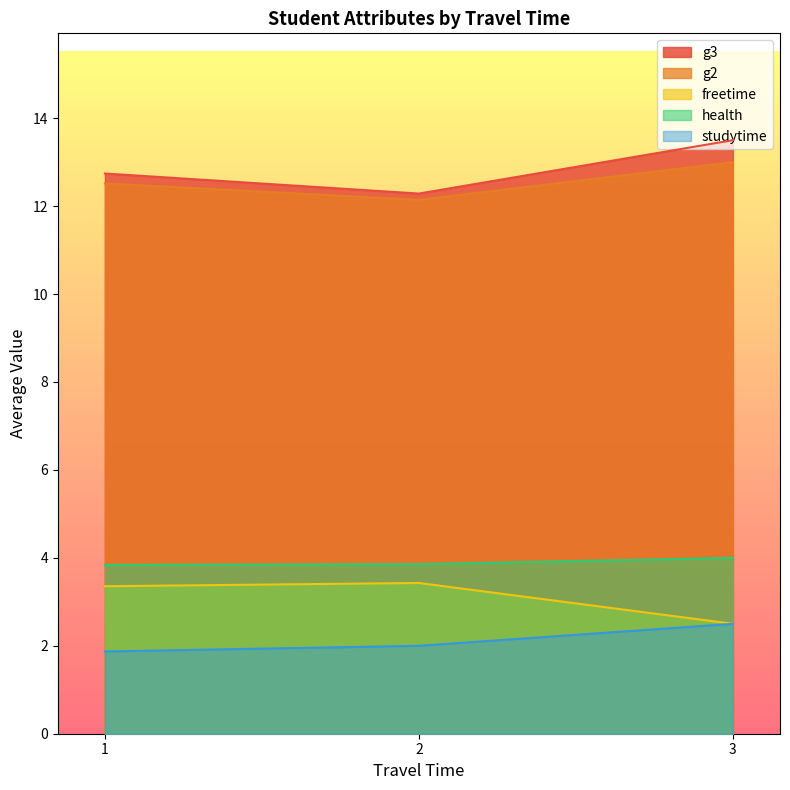

Is the value of studytime at 1 greater than the value of g2 at 2?

No